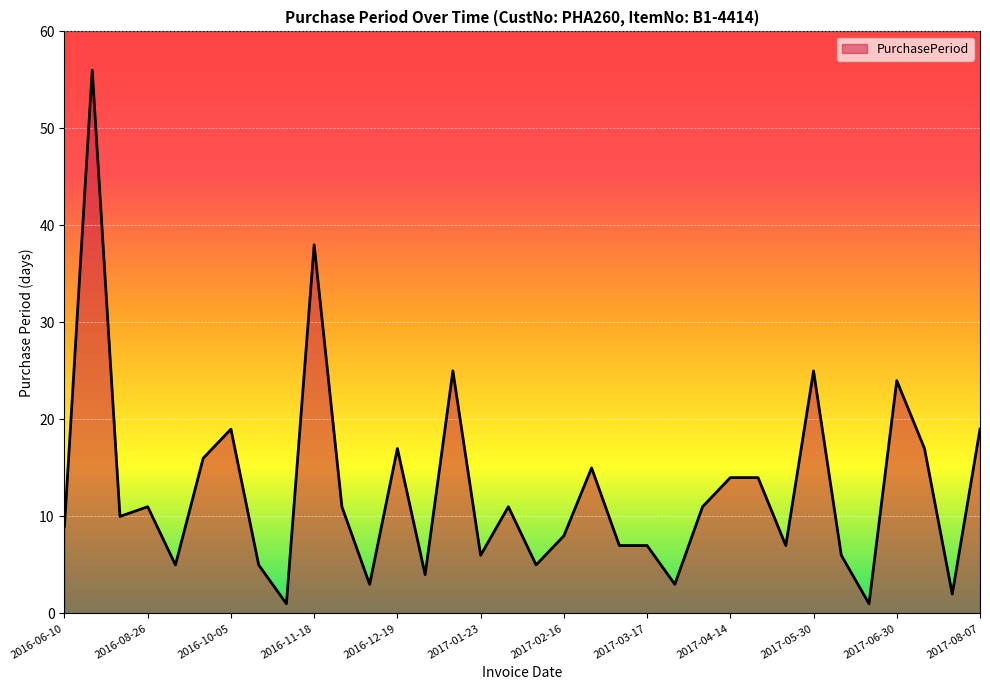

What is the difference between the maximum and minimum values?

55